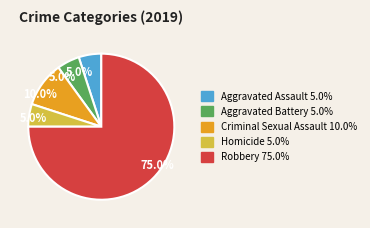

How many slices are in this pie chart?

5